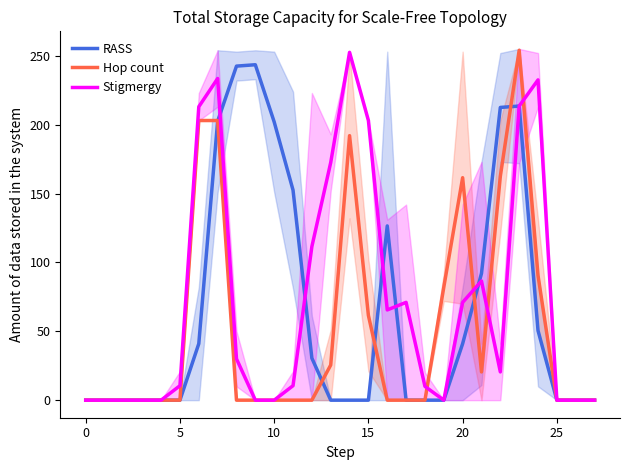

Between 23 and 24, which series saw the biggest shift?

Hop count